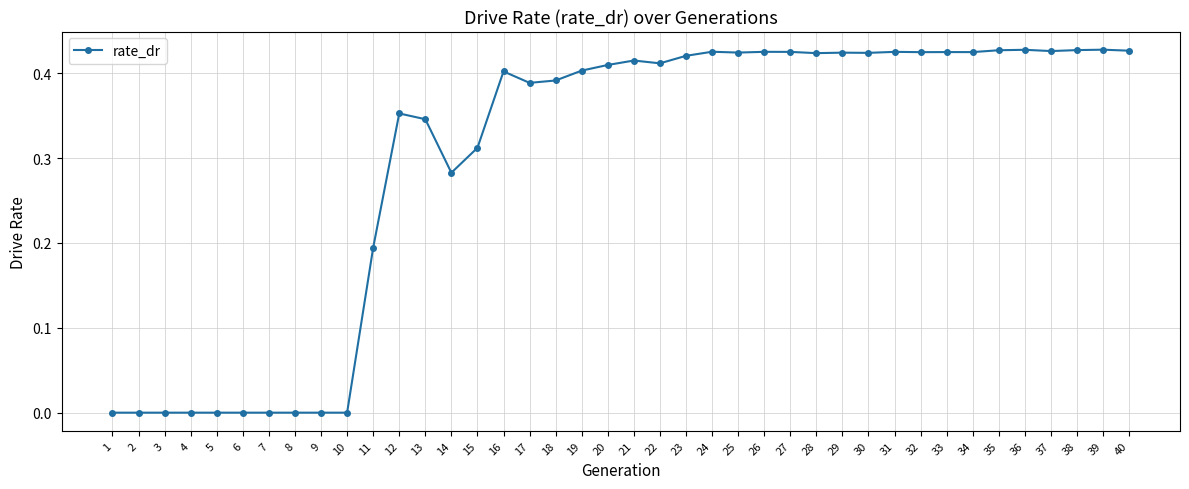

Count the values in the range 0 to 1.

40